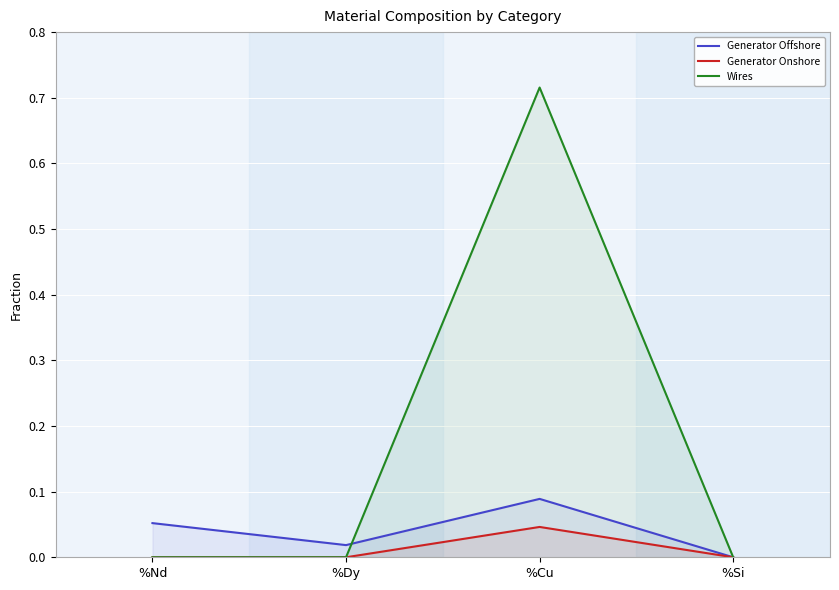

Reading left to right, what are all the values shown in this chart?

Generator Offshore: 0.1	0.0	0.1	0.0
Generator Onshore: 0.0	0.0	0.0	0.0
Wires: 0.0	0.0	0.7	0.0